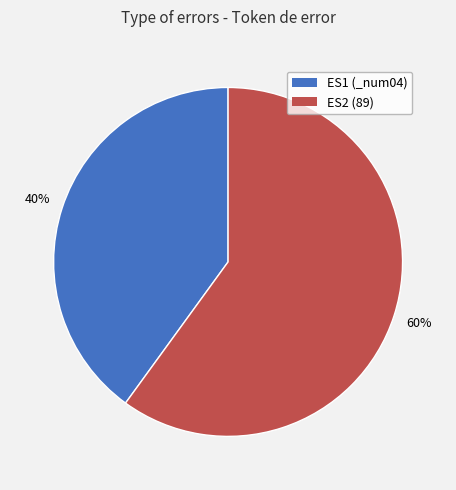

Which slice represents more than half of the pie?

ES2